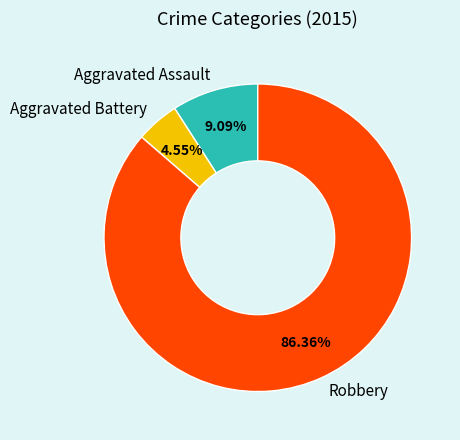

Combined, do Aggravated Battery and Aggravated Assault account for over 50%?

No